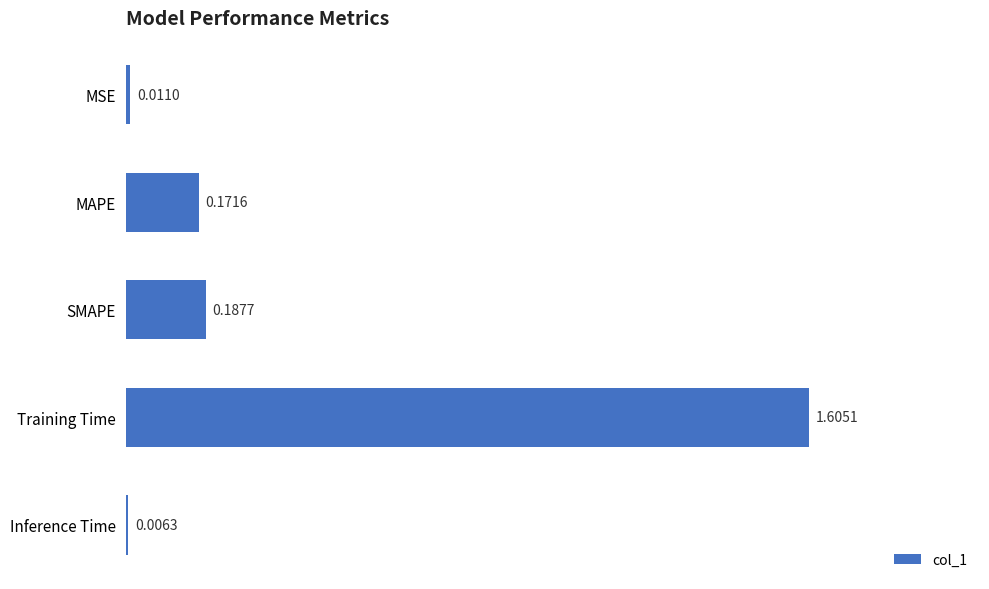

List the labels in order of value, largest first.

Training Time, SMAPE, MAPE, MSE, Inference Time